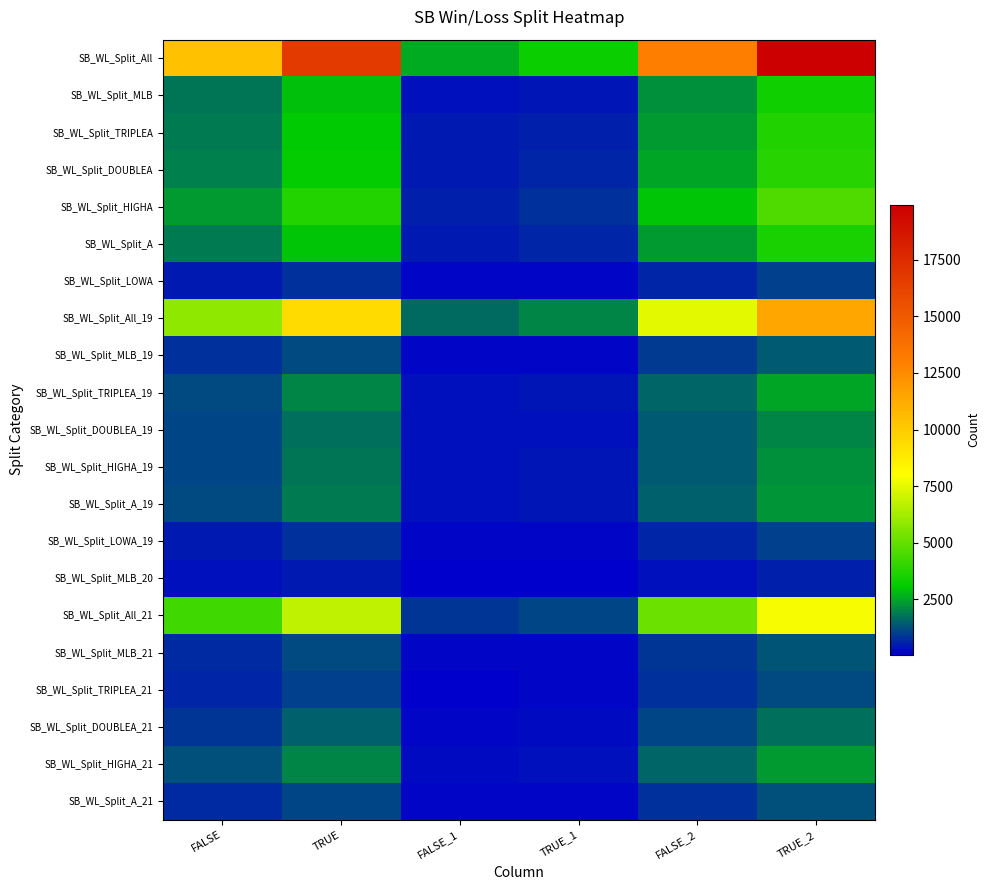

Which series has the largest range (max minus min)?

SB_WL_Split_All